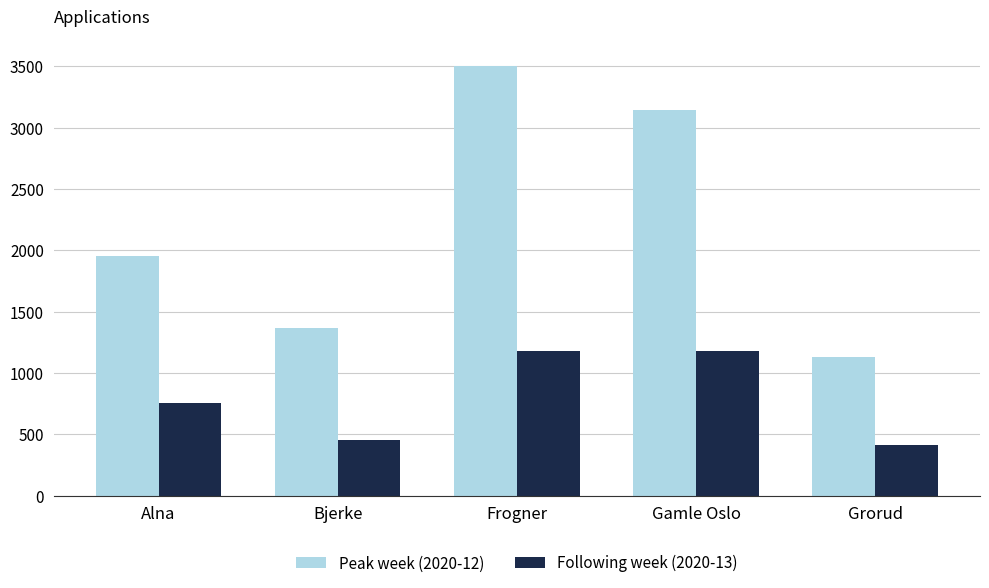

What are all the series names shown in the legend?

Peak week (2020-12), Following week (2020-13)